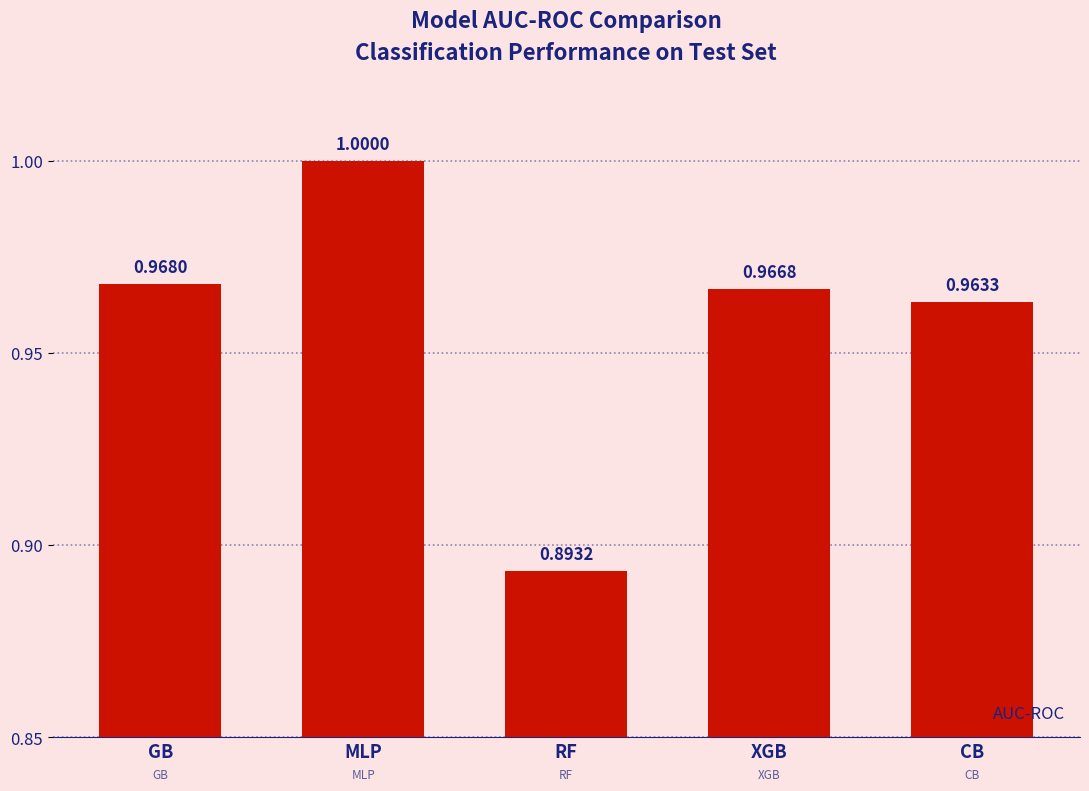

How many series are shown in this chart?

1